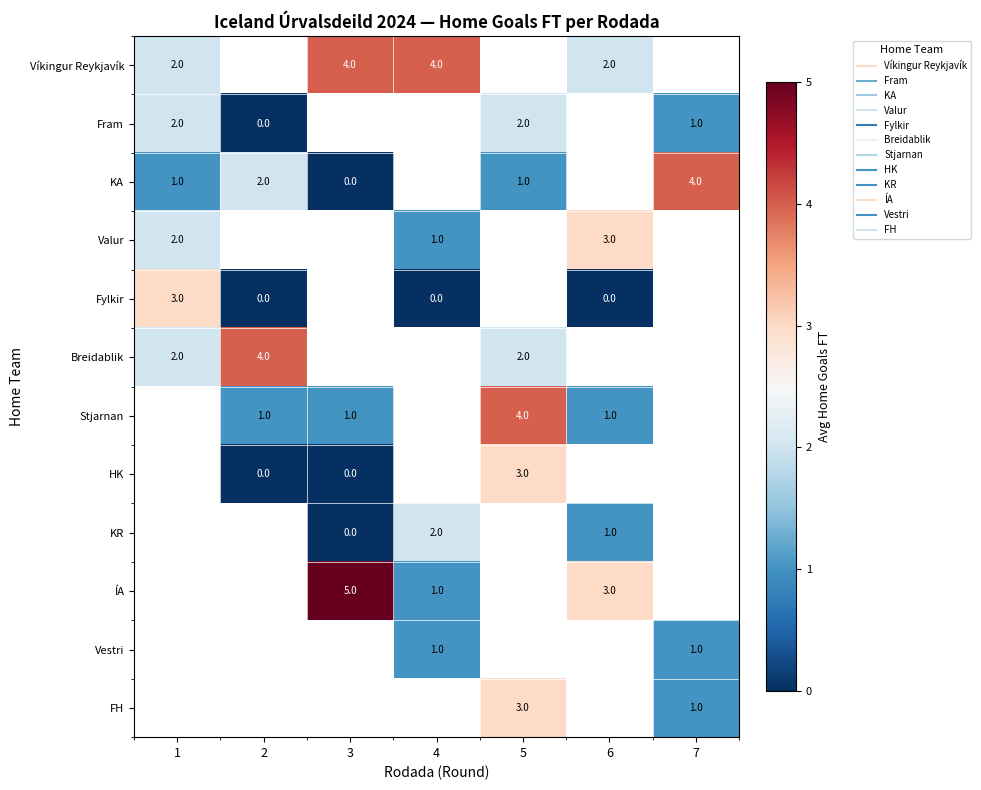

How many data points does each series have?

7